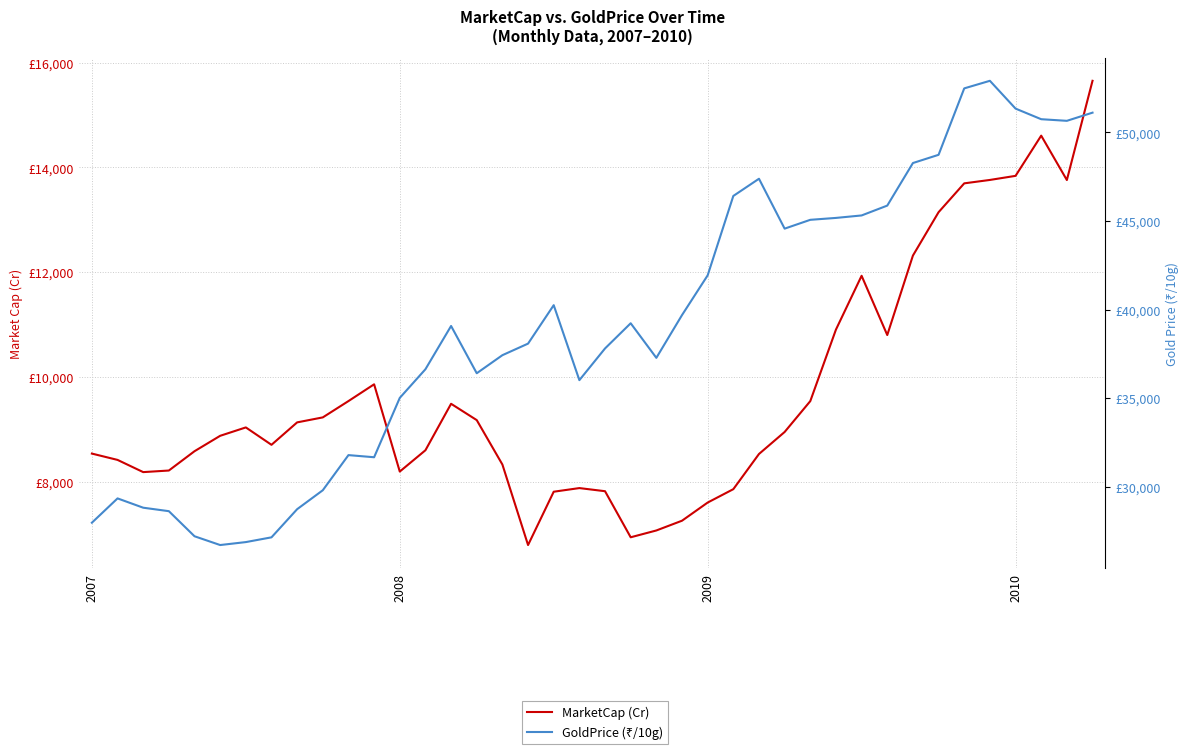

At which category is the sum across all series the highest?

39